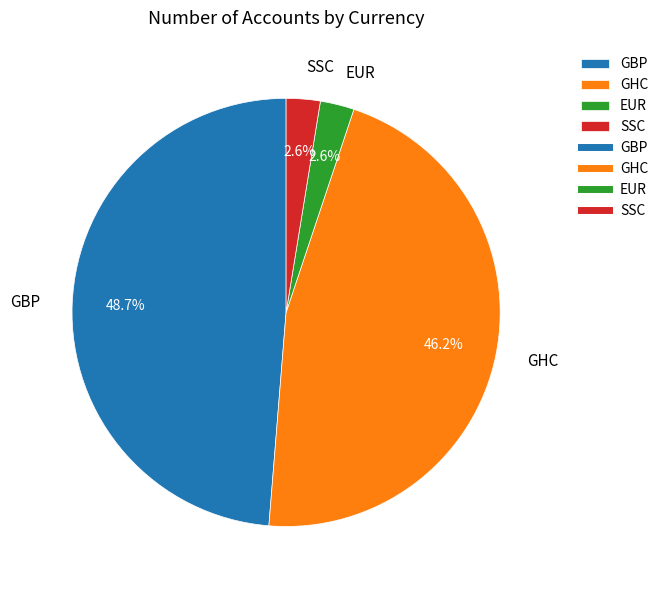

Is it true that EUR is 9% of the pie?

False